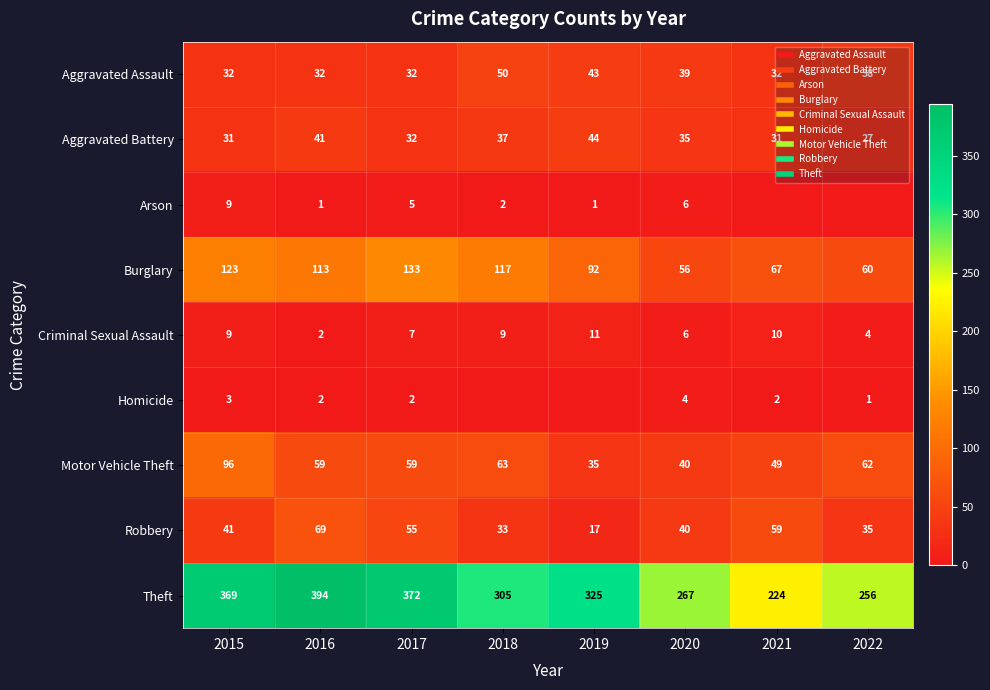

What is the greatest value displayed?

394